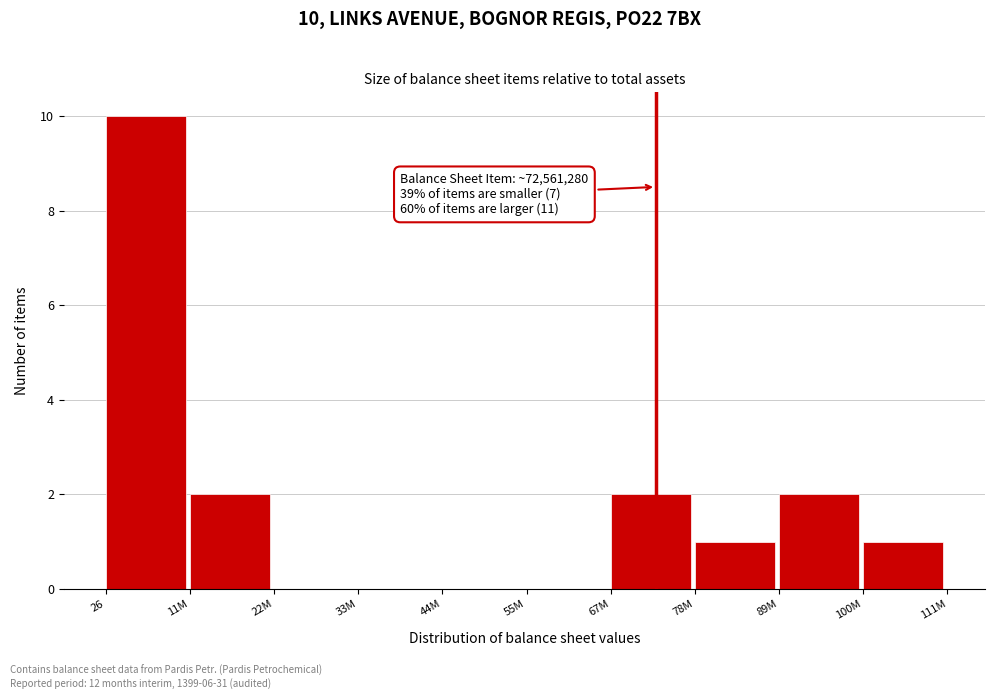

Reading left to right, what are all the values shown in this chart?

26=10	11M=2	22M=0	33M=0	44M=0	55M=0	67M=2	78M=1	89M=2	100M=1